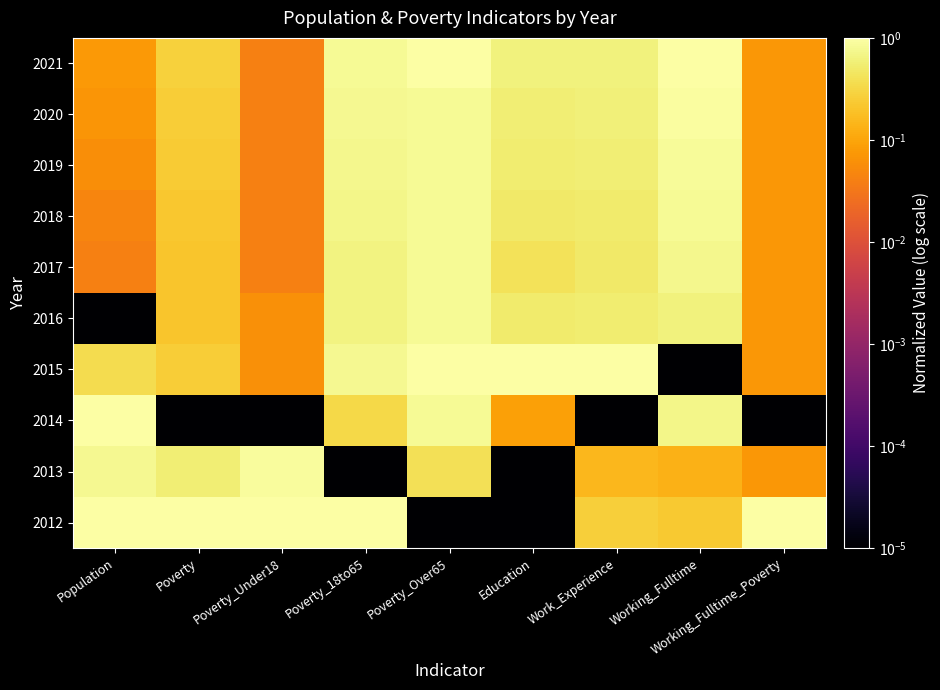

How many categories are shown in the chart?

9